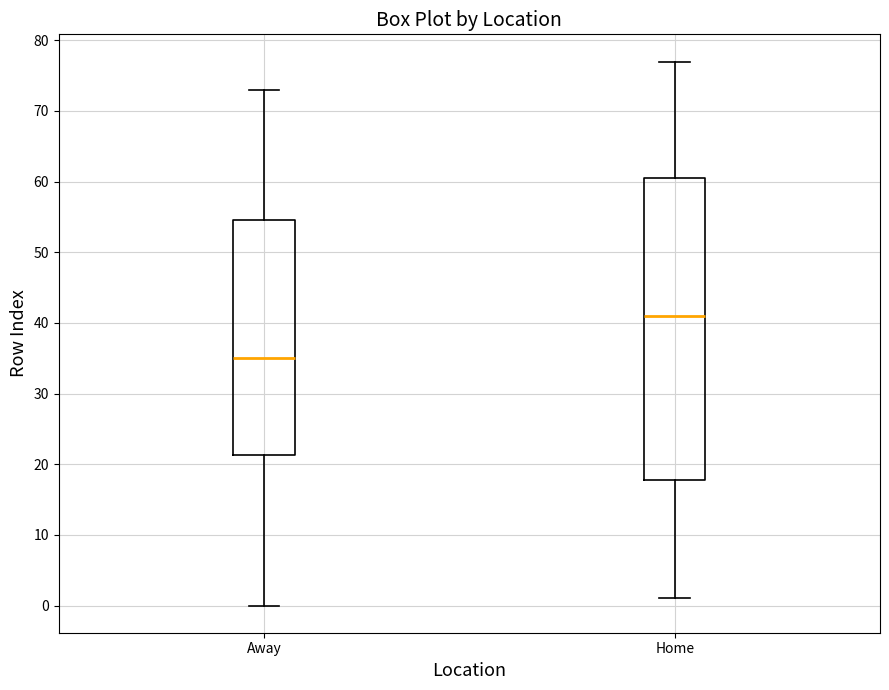

Reading left to right, read every box against the y-axis: the position of its median line, the range the box covers, and the ends of its whiskers. The values are not printed on the chart, so give them approximately, as read against the axis.

Away: median 35, box 21 to 55, whiskers 0 to 73
Home: median 41, box 18 to 61, whiskers 1 to 77